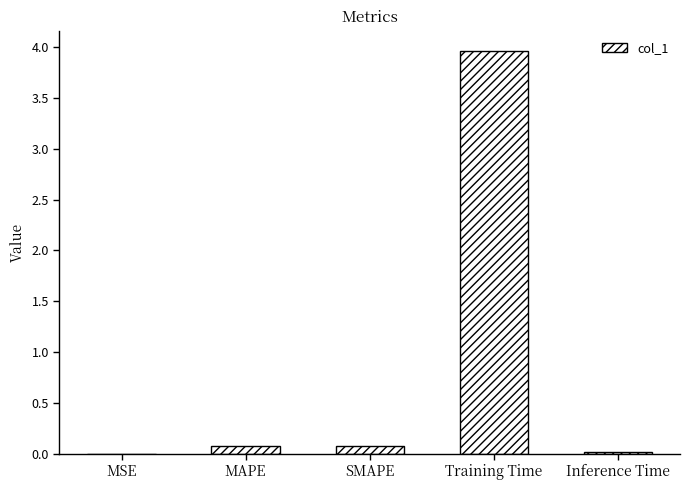

What is the greatest value displayed?

4.0